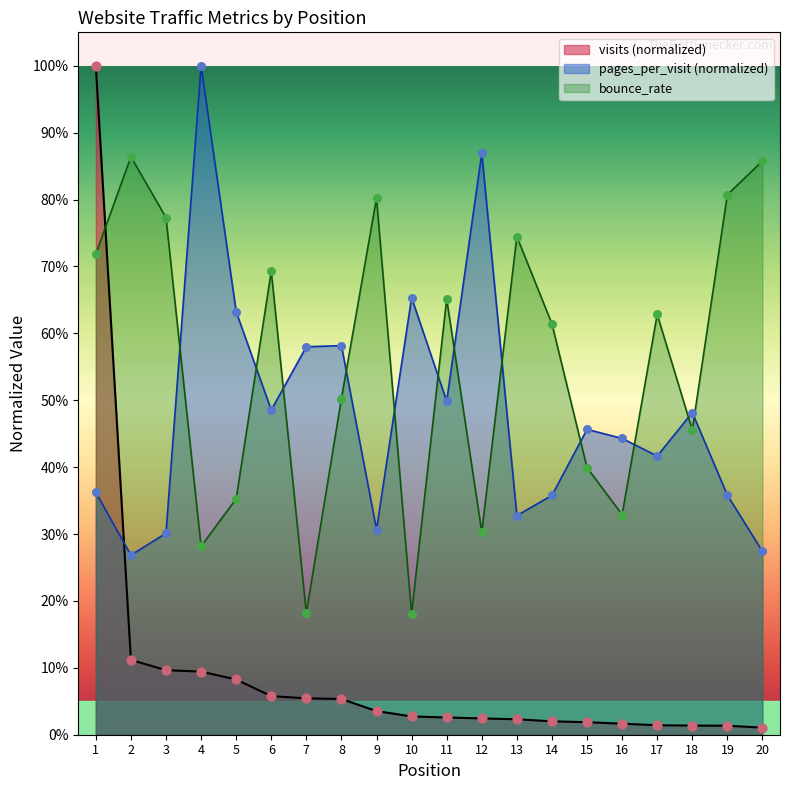

What is the total value across all series at 13?

1.1